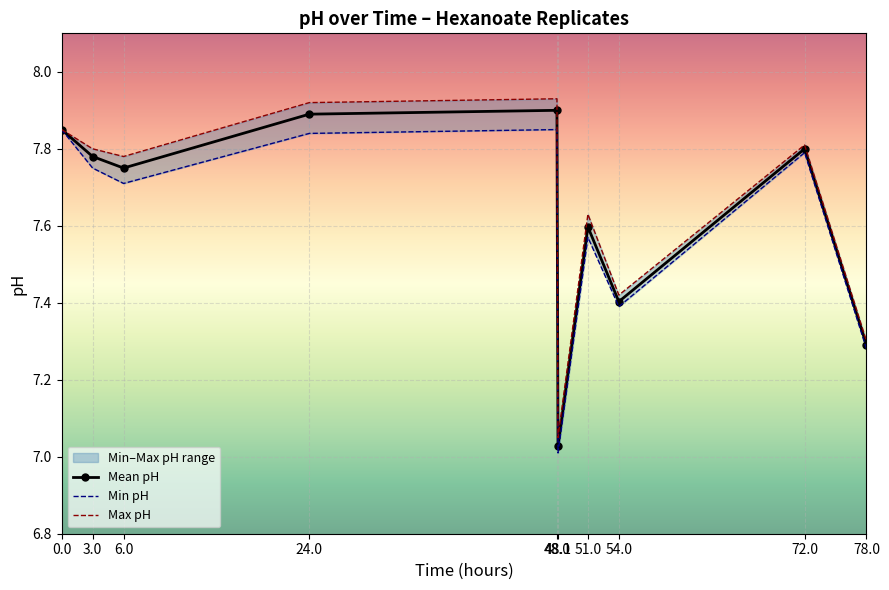

How many lines are shown in the chart?

3